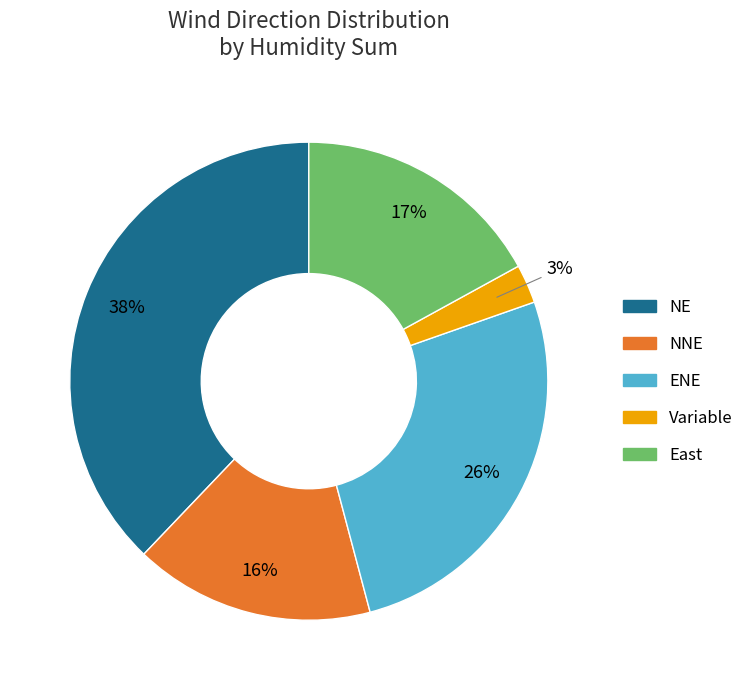

Does ENE account for over 50% of the chart?

No